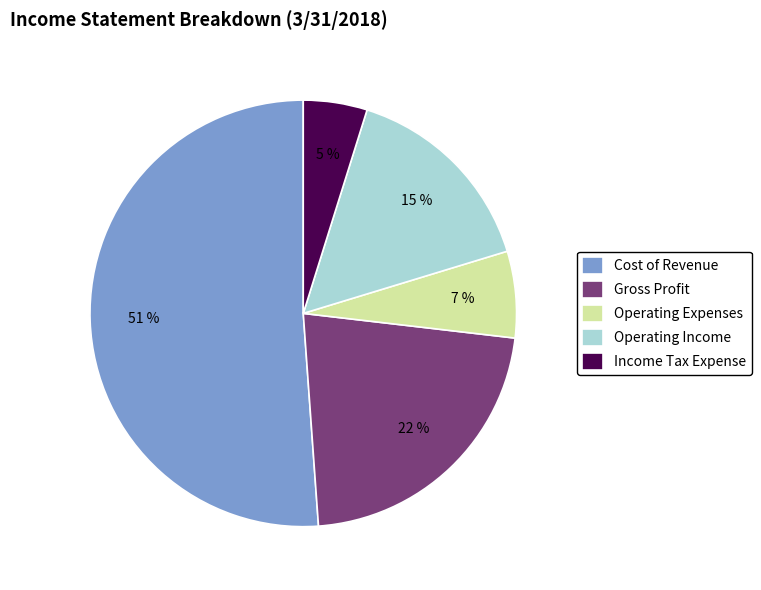

Which category accounts for the majority?

Cost of Revenue